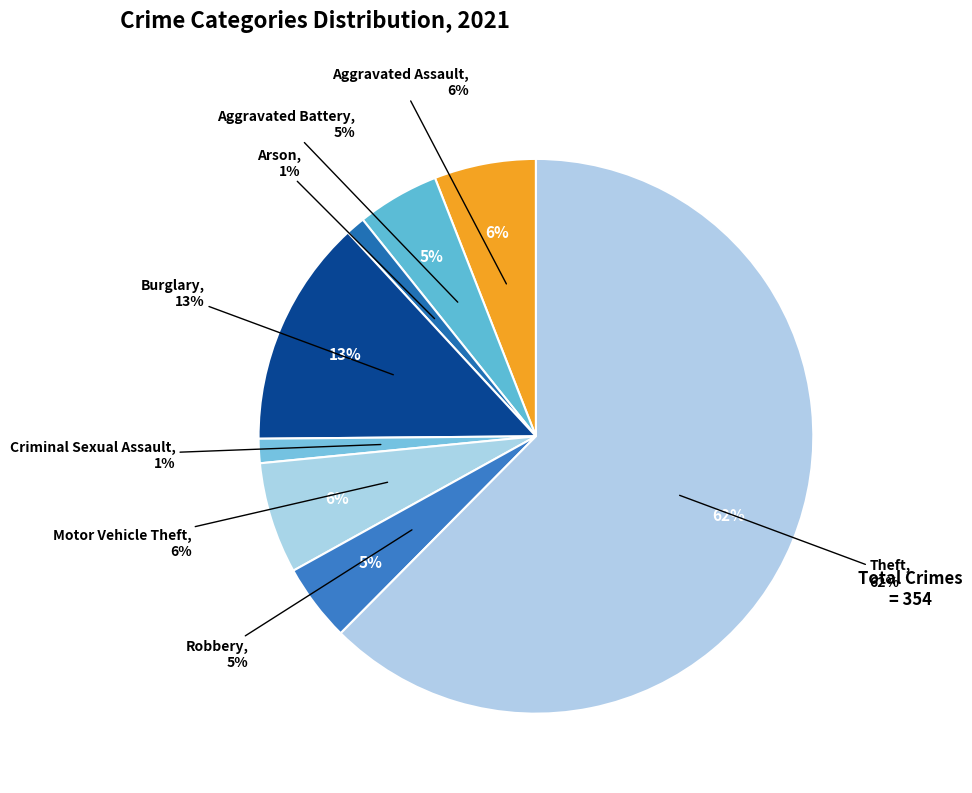

What is the total percentage of Theft and Aggravated Battery?

67.2%